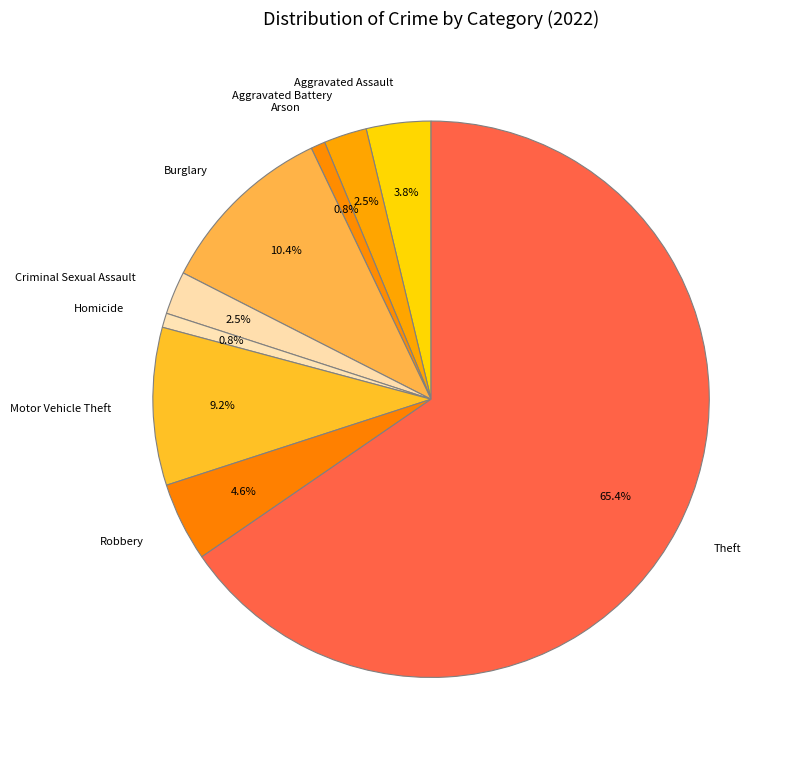

To the nearest percent, what is the difference between the largest and smallest slice percentages?

65%